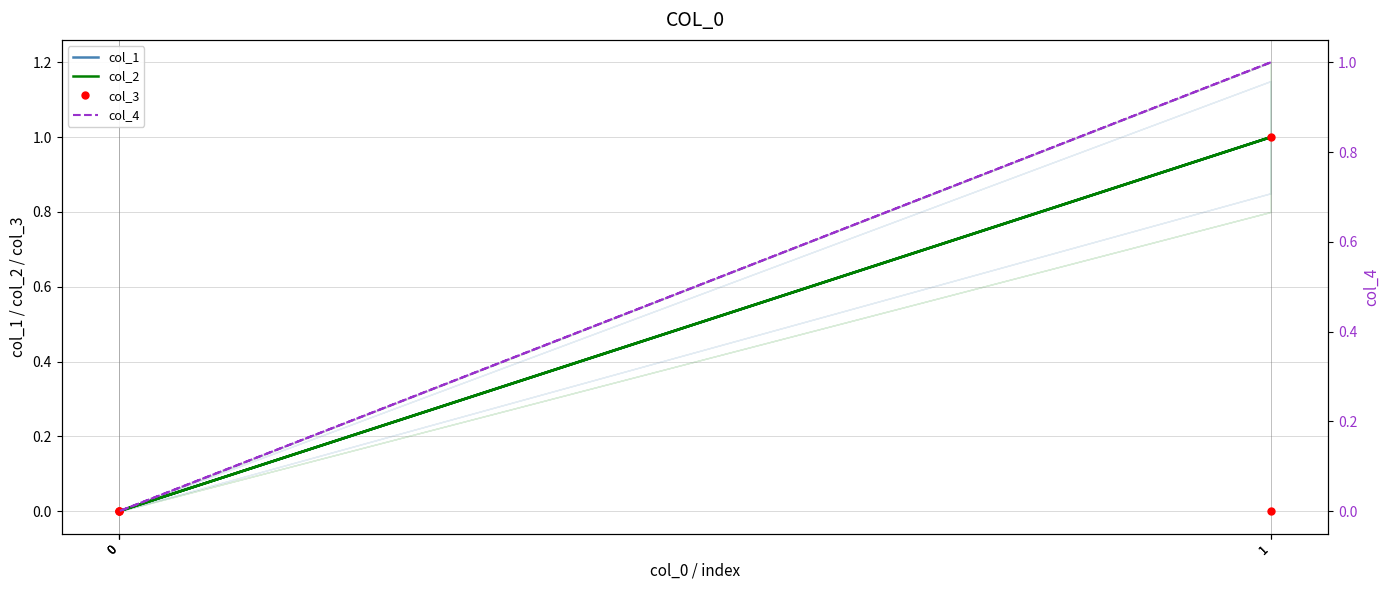

How many data points in col_4 are above 0?

2